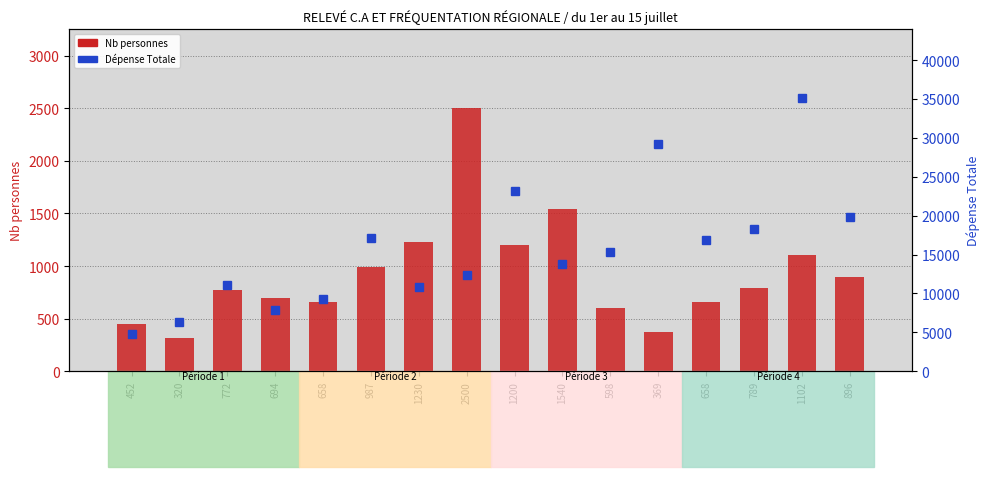

Reading left to right, transcribe all the data shown in this chart.

Nb personnes: 452.0	320.0	772.0	694.0	658.0	987.0	1230.0	2500.0	1200.0	1540.0	598.0	369.0	658.0	789.0	1102.0	896.0
Dépense Totale: 4813.4	6315.8	11129.3	7818.2	9320.6	17138.9	10823.0	12325.4	23148.5	13827.8	15330.2	29158.1	16832.6	18335.0	35167.7	19837.4